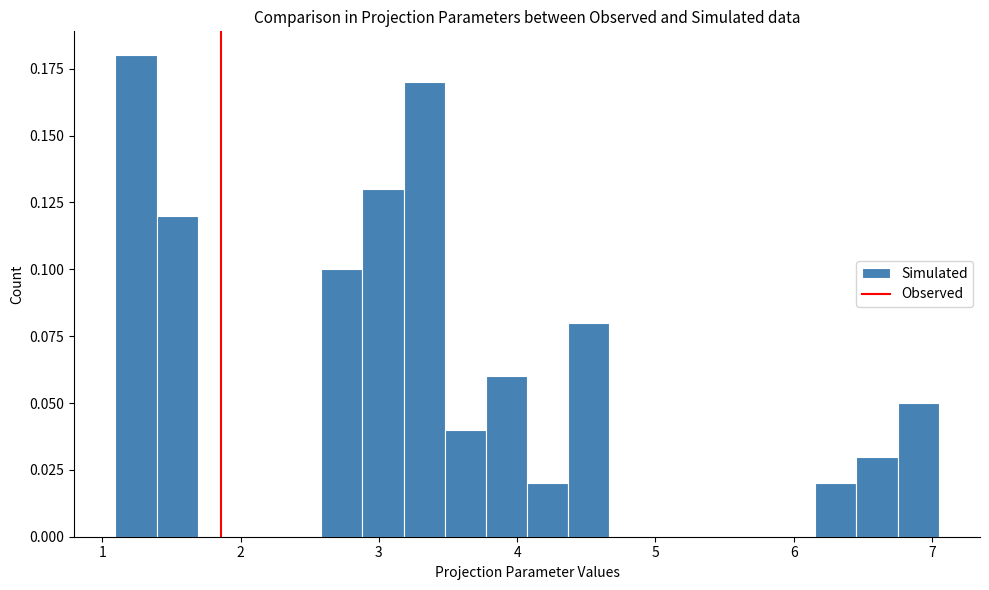

Read against the x-axis, roughly where is the centre of the tallest bar?

1.2